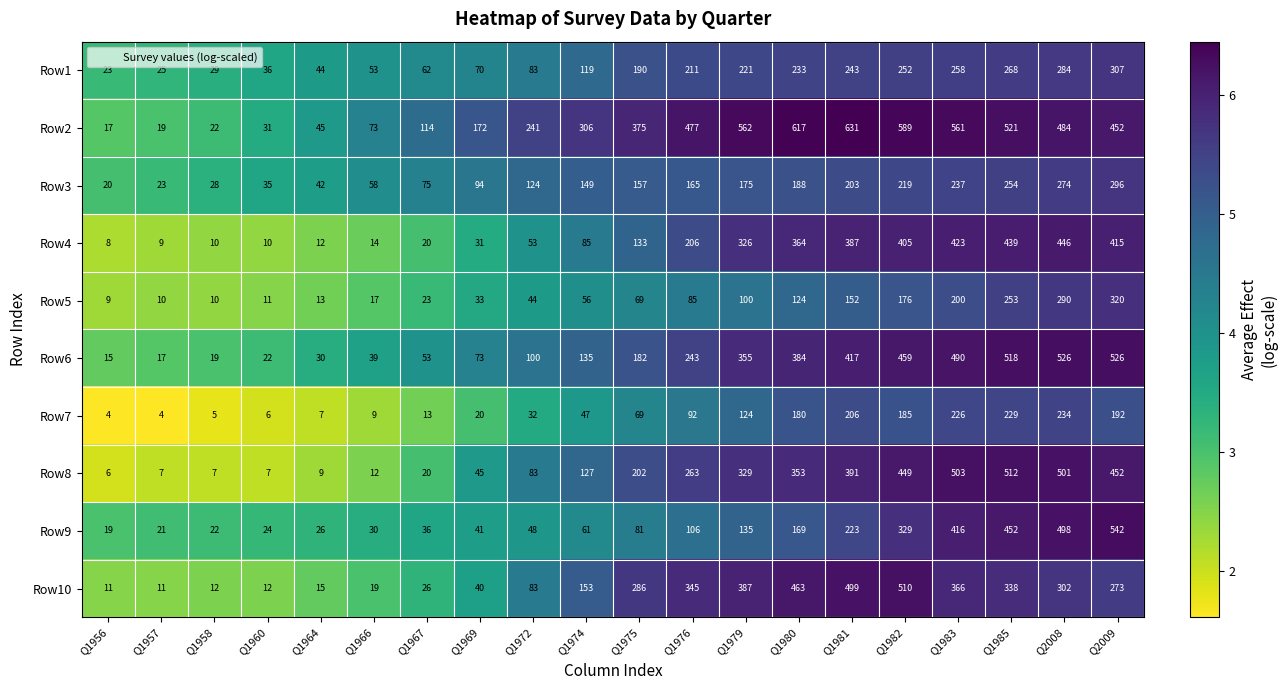

What is the minimum value shown in the chart?

4